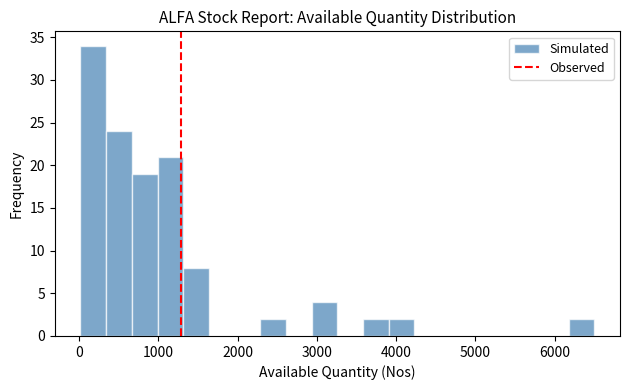

Read against the x-axis, roughly where is the centre of the tallest bar?

200